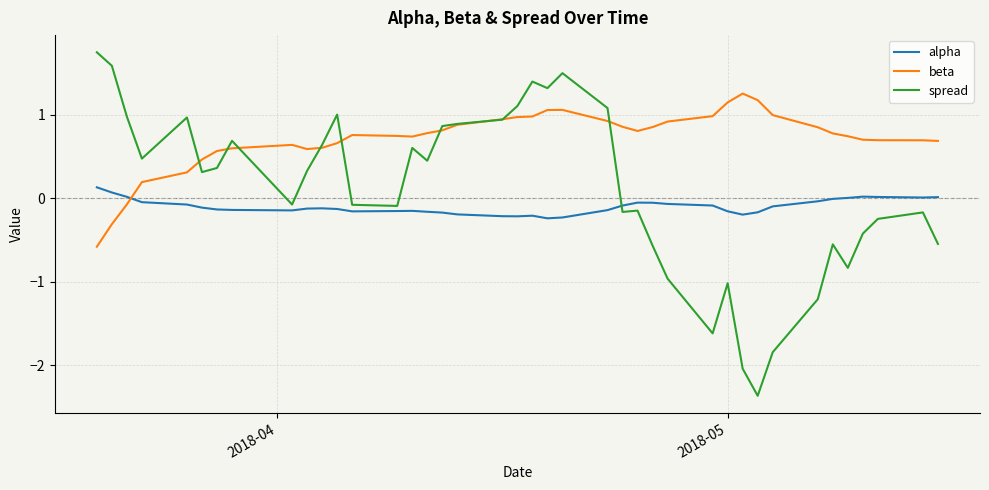

Which series has the widest spread of values?

spread